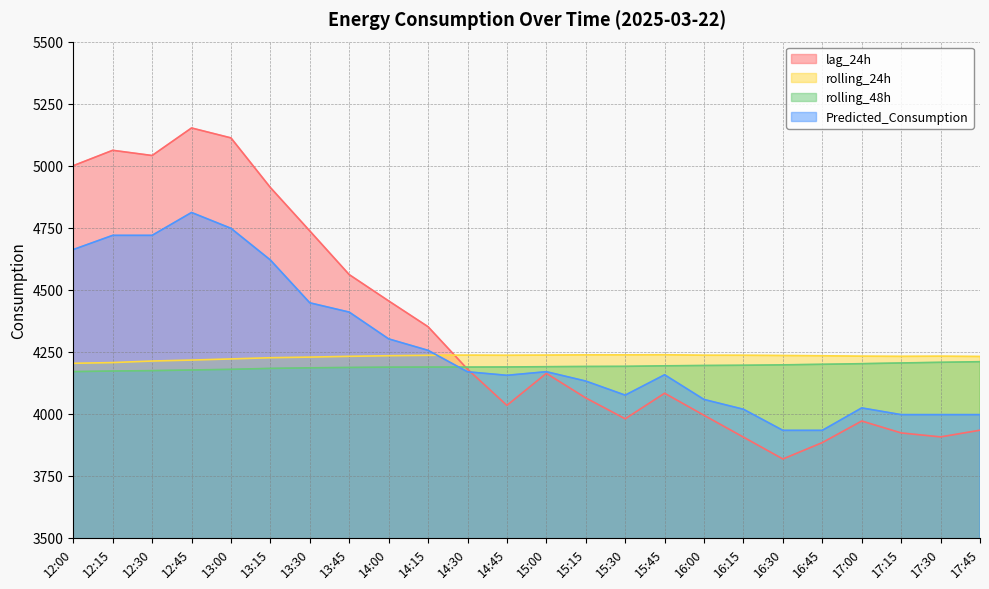

What value does the rolling_48h series have at 17:15?

4204.9